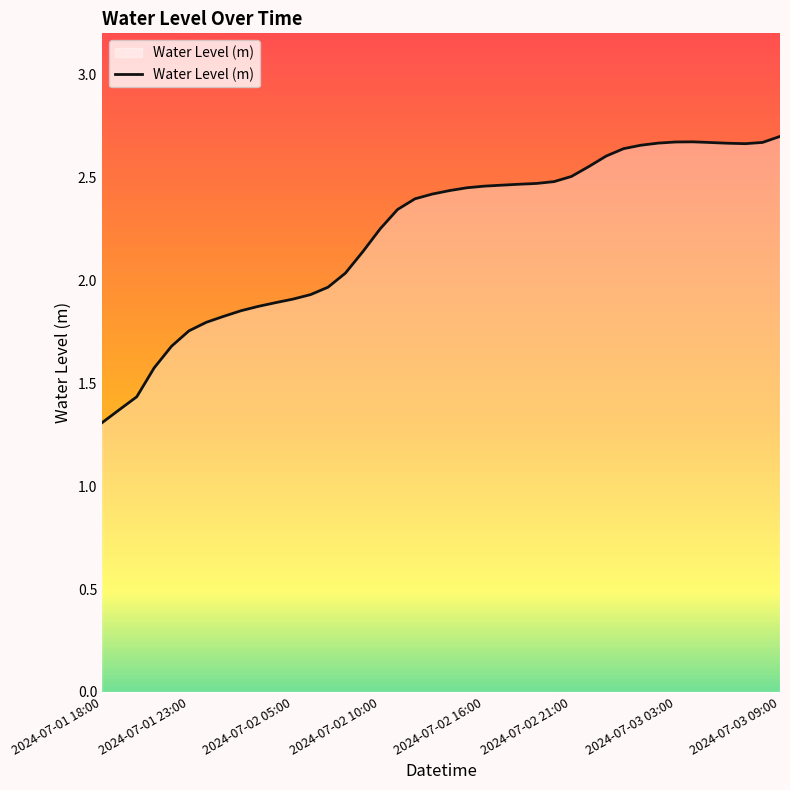

At which category does the data reach its first local peak?

34